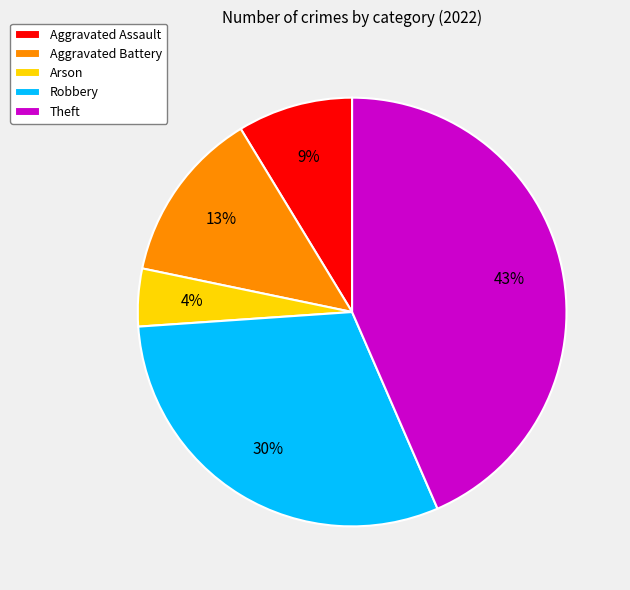

To the nearest percent, what is the average slice percentage?

20%